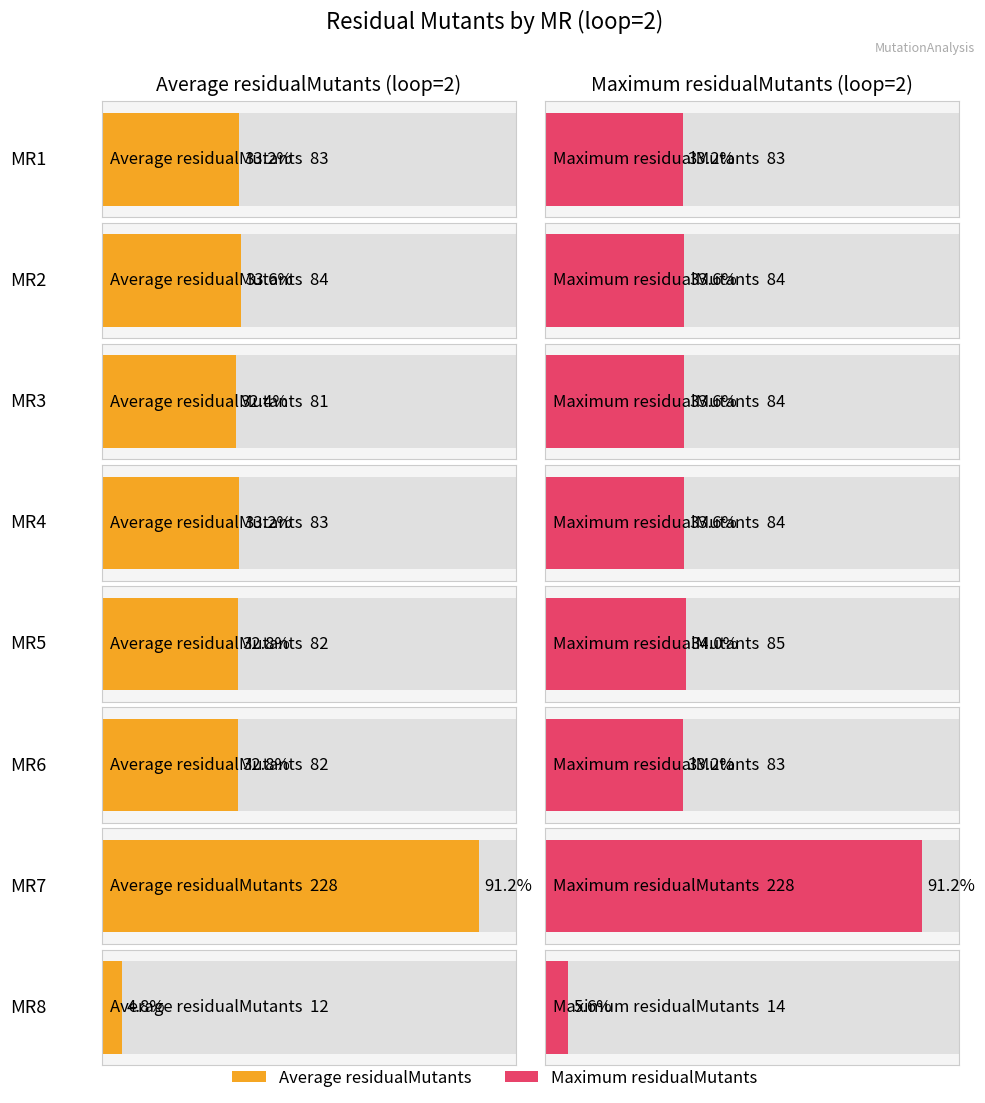

List the labels in order of Average residualMutants value, smallest first.

MR8, MR3, MR5, MR6, MR1, MR4, MR2, MR7